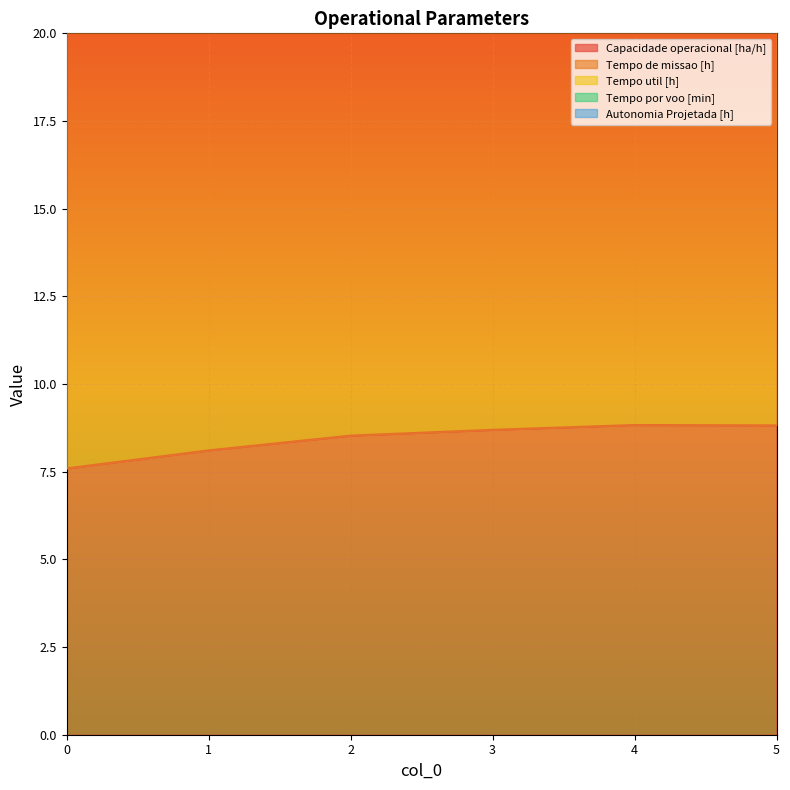

What is the difference between the Tempo util [h] values at 5 and 2?

0.1